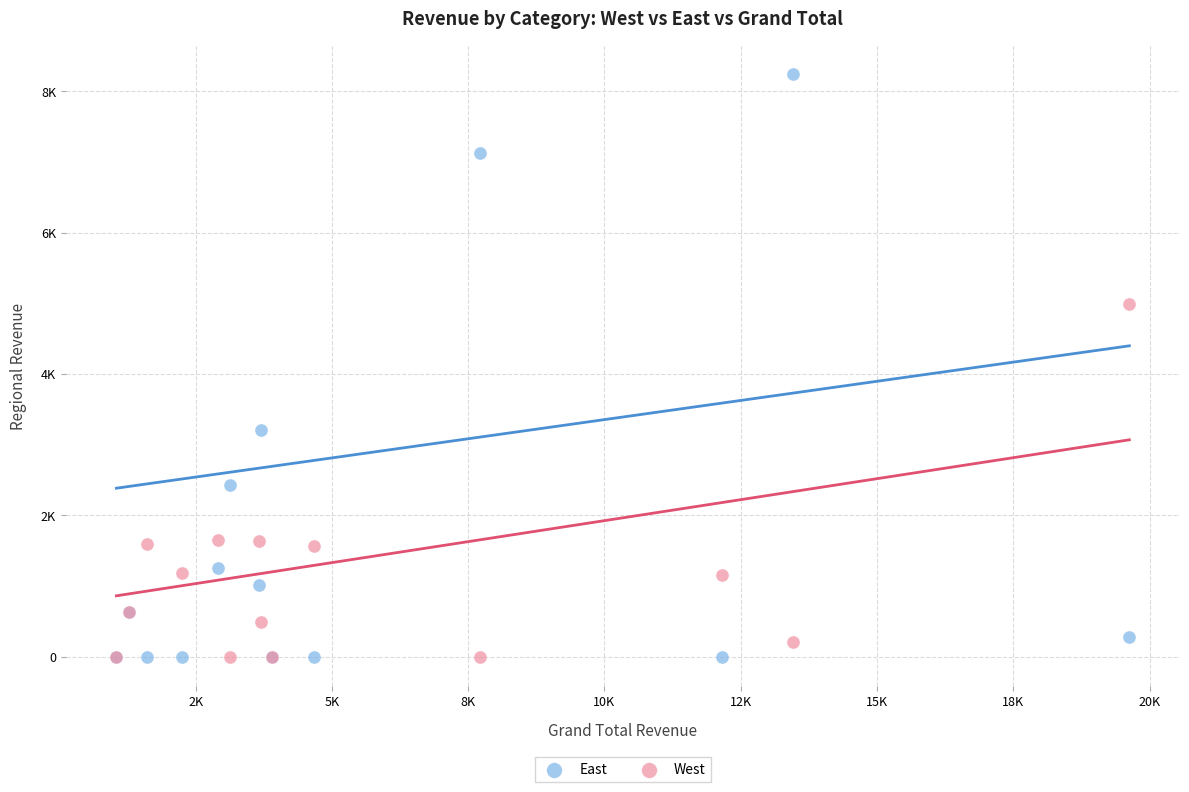

Which series has the largest Y range (max minus min)?

East